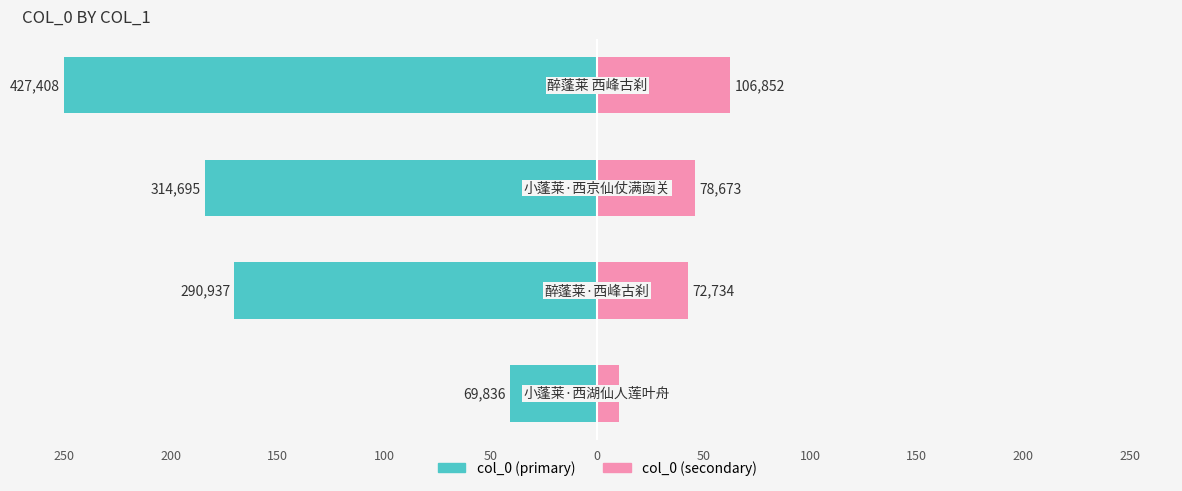

Reading left to right, what are all the values shown in this chart?

col_0 (left): -40.8	-170.2	-184.1	-250.0
col_0 (right): 10.2	42.5	46.0	62.5